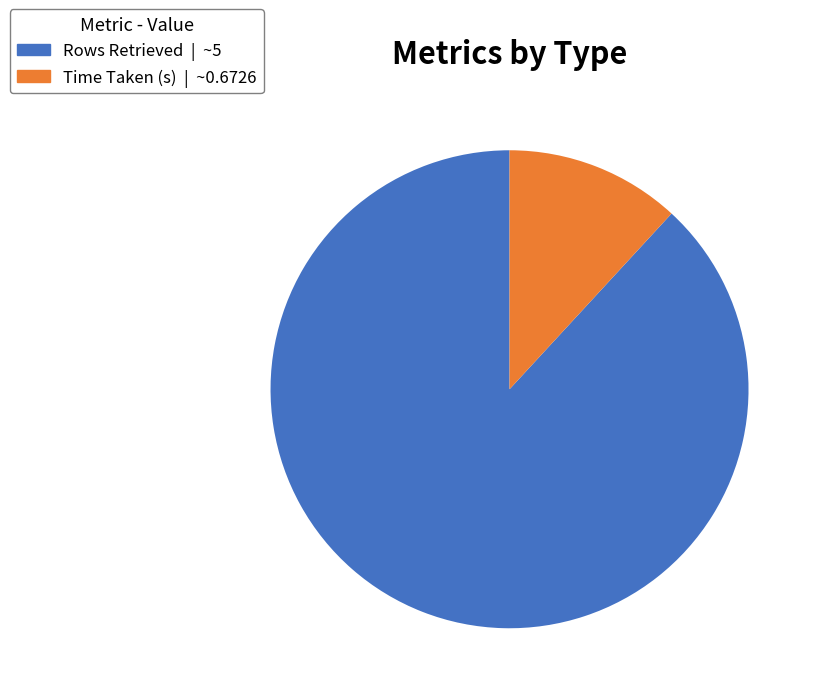

Do Rows Retrieved and Time Taken (s) together represent more than half of the pie?

Yes